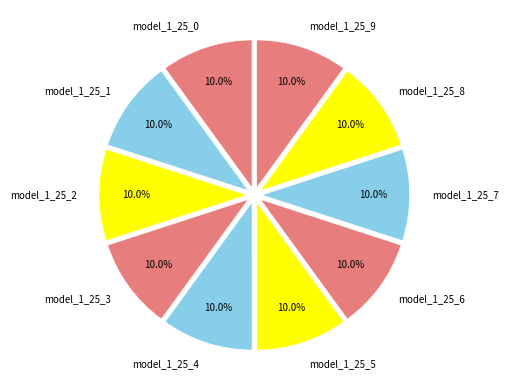

What percentage is the model_1_25_1 slice, to the nearest percent?

10%